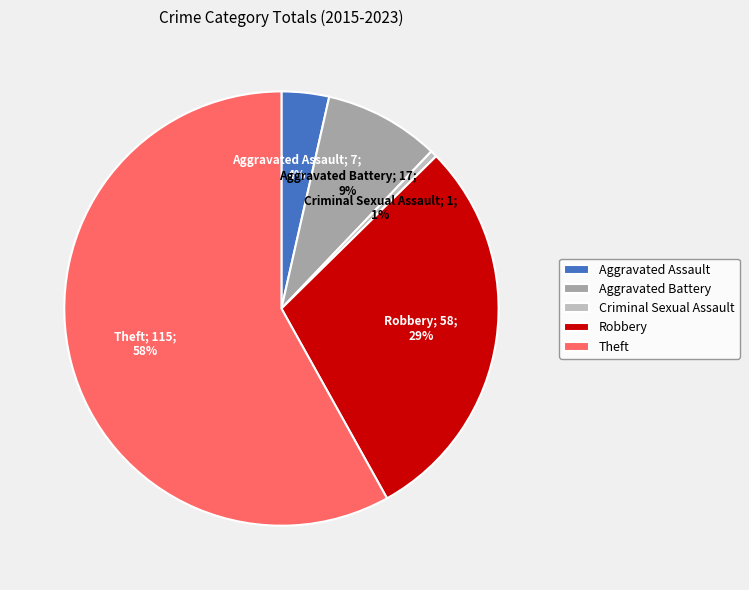

Is the sum of Theft and Aggravated Assault greater than half?

Yes